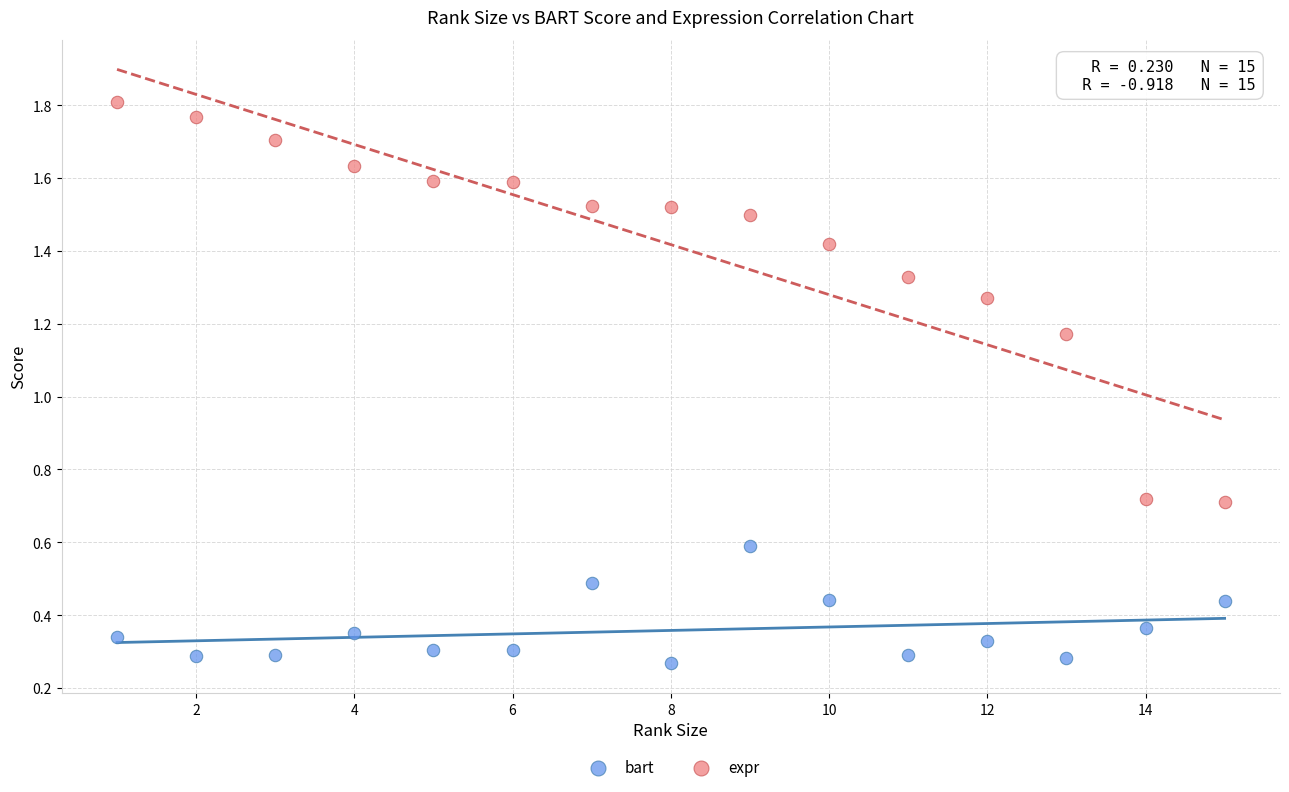

Which series contains the highest Y value?

expr